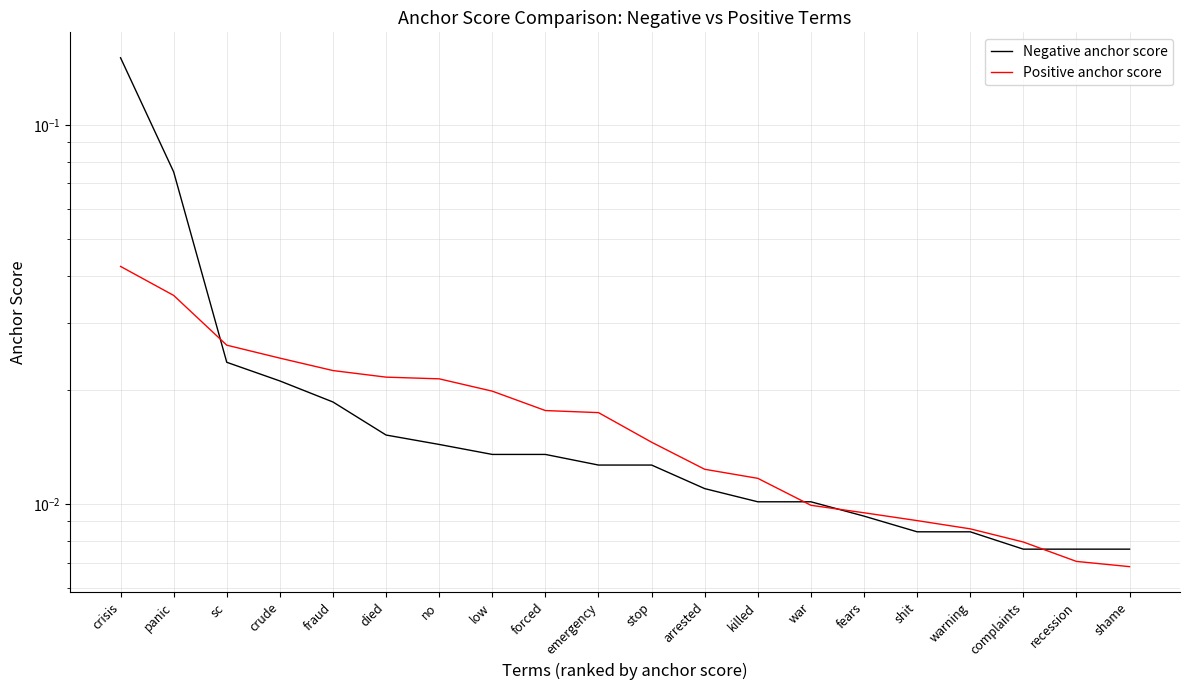

Reading left to right, what are all the values shown in this chart?

Negative anchor score: crisis=0.2	panic=0.1	sc=0.0	crude=0.0	fraud=0.0	died=0.0	no=0.0	low=0.0	forced=0.0	emergency=0.0	stop=0.0	arrested=0.0	killed=0.0	war=0.0	fears=0.0	shit=0.0	warning=0.0	complaints=0.0	recession=0.0	shame=0.0
Positive anchor score: crisis=0.0	panic=0.0	sc=0.0	crude=0.0	fraud=0.0	died=0.0	no=0.0	low=0.0	forced=0.0	emergency=0.0	stop=0.0	arrested=0.0	killed=0.0	war=0.0	fears=0.0	shit=0.0	warning=0.0	complaints=0.0	recession=0.0	shame=0.0